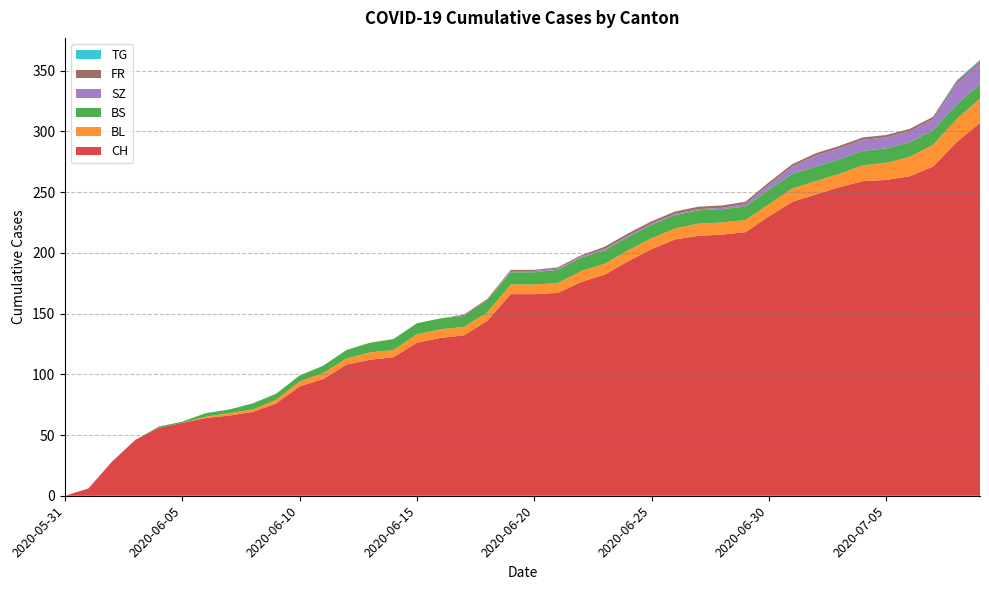

Reading right to left, transcribe all the data shown in this chart.

CH: 2020-07-09=307	2020-07-08=291	2020-07-07=271	2020-07-06=263	2020-07-05=260	2020-07-04=259	2020-07-03=254	2020-07-02=248	2020-07-01=242	2020-06-30=230	2020-06-29=217	2020-06-28=215	2020-06-27=214	2020-06-26=211	2020-06-25=203	2020-06-24=193	2020-06-23=182	2020-06-22=176	2020-06-21=167	2020-06-20=166	2020-06-19=166	2020-06-18=144	2020-06-17=132	2020-06-16=130	2020-06-15=126	2020-06-14=114	2020-06-13=112	2020-06-12=108	2020-06-11=96	2020-06-10=90	2020-06-09=76	2020-06-08=69	2020-06-07=66	2020-06-06=64	2020-06-05=60	2020-06-04=56	2020-06-03=46	2020-06-02=28	2020-06-01=6	2020-05-31=0
BL: 2020-07-09=20	2020-07-08=19	2020-07-07=18	2020-07-06=16	2020-07-05=14	2020-07-04=13	2020-07-03=11	2020-07-02=11	2020-07-01=11	2020-06-30=10	2020-06-29=10	2020-06-28=10	2020-06-27=10	2020-06-26=9	2020-06-25=9	2020-06-24=9	2020-06-23=9	2020-06-22=9	2020-06-21=8	2020-06-20=8	2020-06-19=8	2020-06-18=7	2020-06-17=7	2020-06-16=7	2020-06-15=7	2020-06-14=6	2020-06-13=6	2020-06-12=5	2020-06-11=5	2020-06-10=4	2020-06-09=3	2020-06-08=2	2020-06-07=2	2020-06-06=1	2020-06-05=0	2020-06-04=0	2020-06-03=0	2020-06-02=0	2020-06-01=0	2020-05-31=0
BS: 2020-07-09=12	2020-07-08=12	2020-07-07=12	2020-07-06=12	2020-07-05=12	2020-07-04=12	2020-07-03=12	2020-07-02=12	2020-07-01=12	2020-06-30=12	2020-06-29=11	2020-06-28=11	2020-06-27=11	2020-06-26=11	2020-06-25=11	2020-06-24=11	2020-06-23=11	2020-06-22=11	2020-06-21=11	2020-06-20=10	2020-06-19=10	2020-06-18=10	2020-06-17=9	2020-06-16=9	2020-06-15=9	2020-06-14=9	2020-06-13=8	2020-06-12=7	2020-06-11=6	2020-06-10=5	2020-06-09=5	2020-06-08=5	2020-06-07=3	2020-06-06=3	2020-06-05=1	2020-06-04=1	2020-06-03=0	2020-06-02=0	2020-06-01=0	2020-05-31=0
SZ: 2020-07-09=17	2020-07-08=17	2020-07-07=9	2020-07-06=9	2020-07-05=9	2020-07-04=9	2020-07-03=9	2020-07-02=9	2020-07-01=6	2020-06-30=4	2020-06-29=2	2020-06-28=1	2020-06-27=1	2020-06-26=1	2020-06-25=1	2020-06-24=1	2020-06-23=1	2020-06-22=1	2020-06-21=1	2020-06-20=1	2020-06-19=1	2020-06-18=0	2020-06-17=0	2020-06-16=0	2020-06-15=0	2020-06-14=0	2020-06-13=0	2020-06-12=0	2020-06-11=0	2020-06-10=0	2020-06-09=0	2020-06-08=0	2020-06-07=0	2020-06-06=0	2020-06-05=0	2020-06-04=0	2020-06-03=0	2020-06-02=0	2020-06-01=0	2020-05-31=0
FR: 2020-07-09=2	2020-07-08=2	2020-07-07=2	2020-07-06=2	2020-07-05=2	2020-07-04=2	2020-07-03=2	2020-07-02=2	2020-07-01=2	2020-06-30=2	2020-06-29=2	2020-06-28=2	2020-06-27=2	2020-06-26=2	2020-06-25=2	2020-06-24=2	2020-06-23=2	2020-06-22=1	2020-06-21=1	2020-06-20=1	2020-06-19=1	2020-06-18=1	2020-06-17=1	2020-06-16=0	2020-06-15=0	2020-06-14=0	2020-06-13=0	2020-06-12=0	2020-06-11=0	2020-06-10=0	2020-06-09=0	2020-06-08=0	2020-06-07=0	2020-06-06=0	2020-06-05=0	2020-06-04=0	2020-06-03=0	2020-06-02=0	2020-06-01=0	2020-05-31=0
TG: 2020-07-09=1	2020-07-08=1	2020-07-07=0	2020-07-06=0	2020-07-05=0	2020-07-04=0	2020-07-03=0	2020-07-02=0	2020-07-01=0	2020-06-30=0	2020-06-29=0	2020-06-28=0	2020-06-27=0	2020-06-26=0	2020-06-25=0	2020-06-24=0	2020-06-23=0	2020-06-22=0	2020-06-21=0	2020-06-20=0	2020-06-19=0	2020-06-18=0	2020-06-17=0	2020-06-16=0	2020-06-15=0	2020-06-14=0	2020-06-13=0	2020-06-12=0	2020-06-11=0	2020-06-10=0	2020-06-09=0	2020-06-08=0	2020-06-07=0	2020-06-06=0	2020-06-05=0	2020-06-04=0	2020-06-03=0	2020-06-02=0	2020-06-01=0	2020-05-31=0